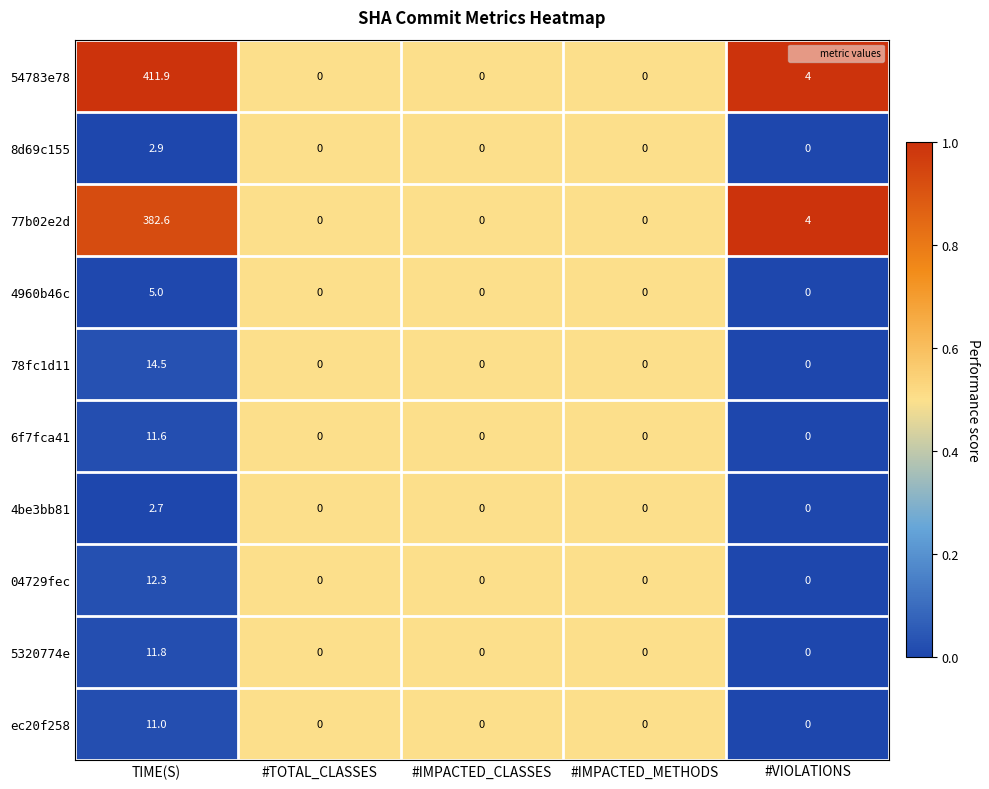

What is the highest value of the 54783e78 series?

411.9